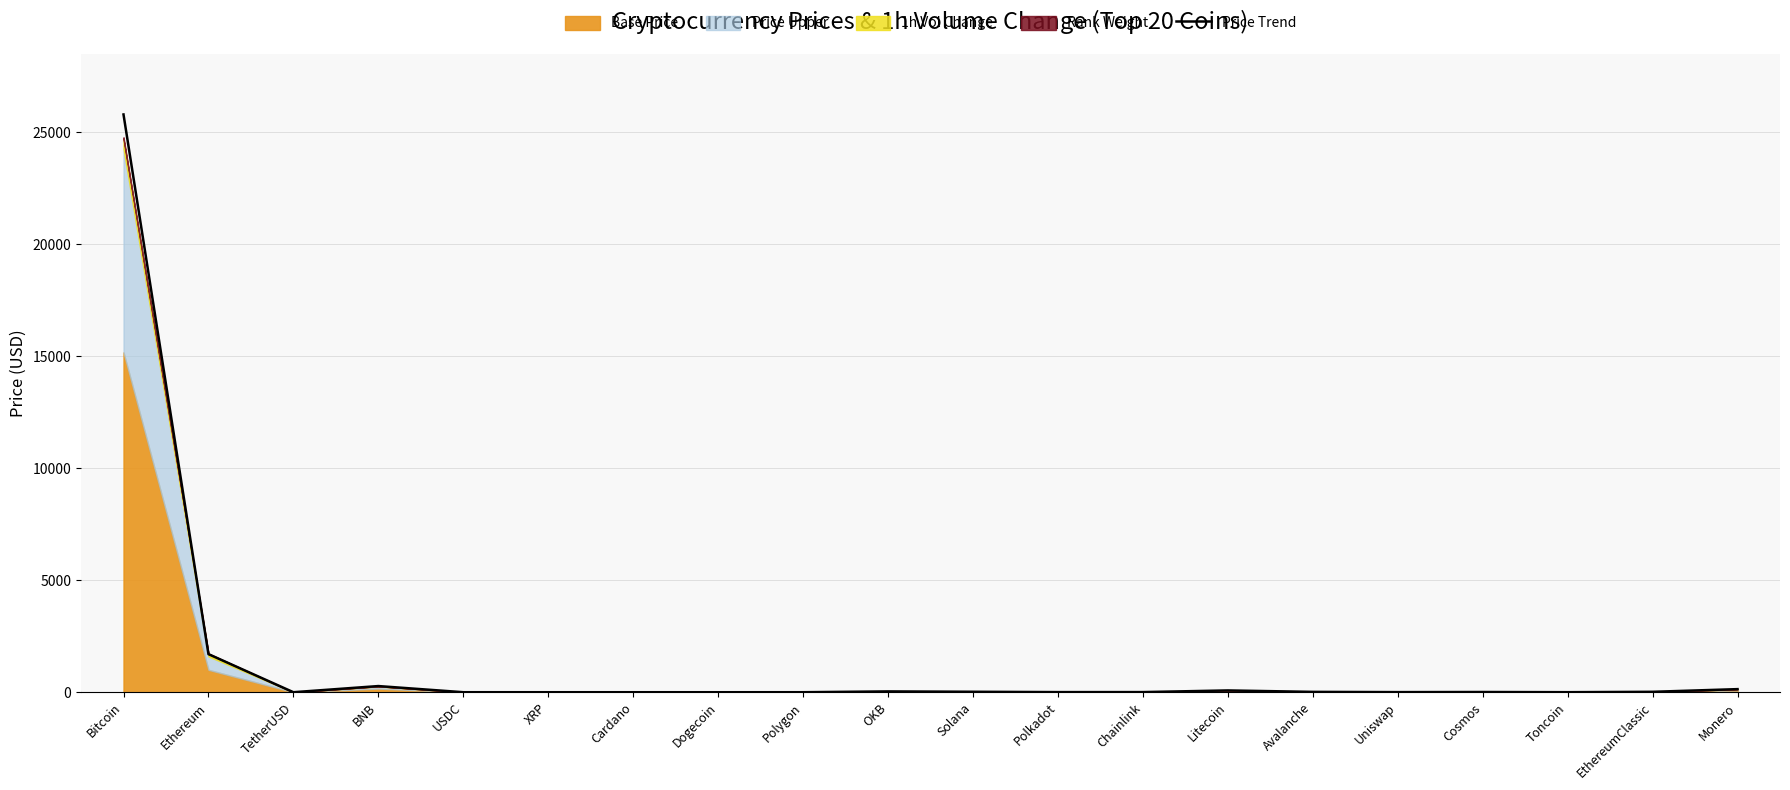

List the labels in order of value, largest first.

Bitcoin, Ethereum, BNB, Monero, Litecoin, OKB, Solana, EthereumClassic, Avalanche, Cosmos, Chainlink, Polkadot, Uniswap, Toncoin, Polygon, TetherUSD, USDC, XRP, Cardano, Dogecoin